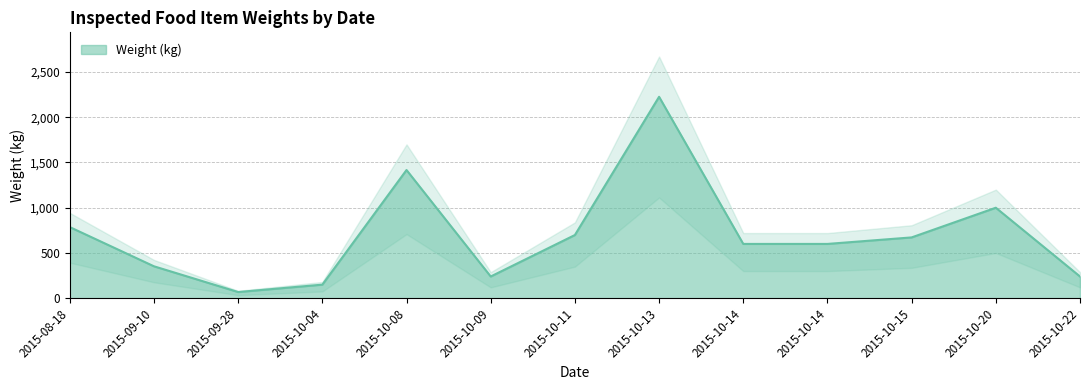

What is the smallest value displayed?

68.3